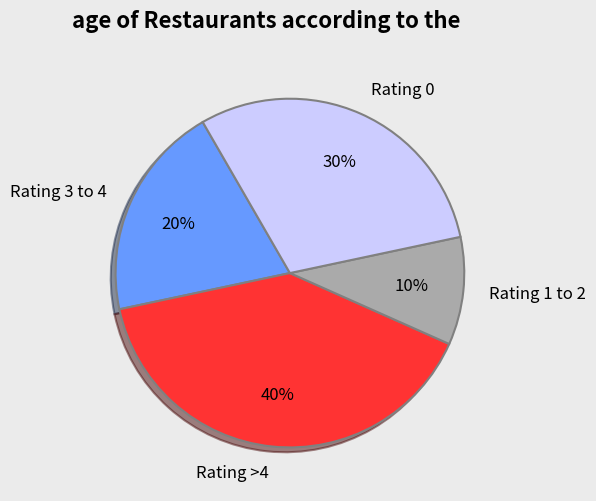

To the nearest percent, what is the combined percentage of Rating >4 and Rating 3 to 4?

60%